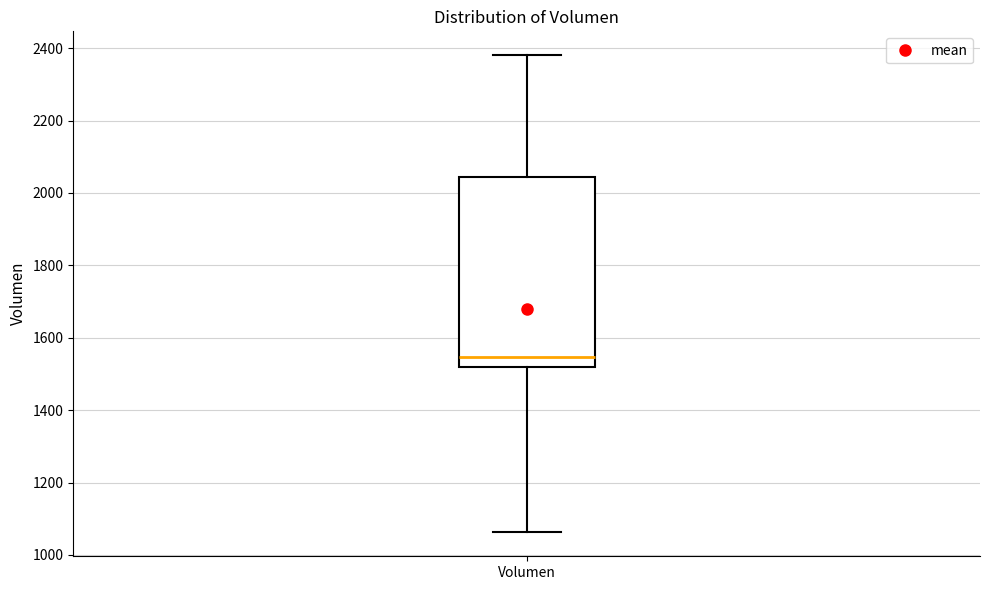

Read this box plot against the y-axis: the position of the median line, the range covered by the box, and the ends of both whiskers. The values are not printed on the chart, so give them approximately, as read against the axis.

median 1540, box 1520 to 2040, whiskers 1060 to 2380